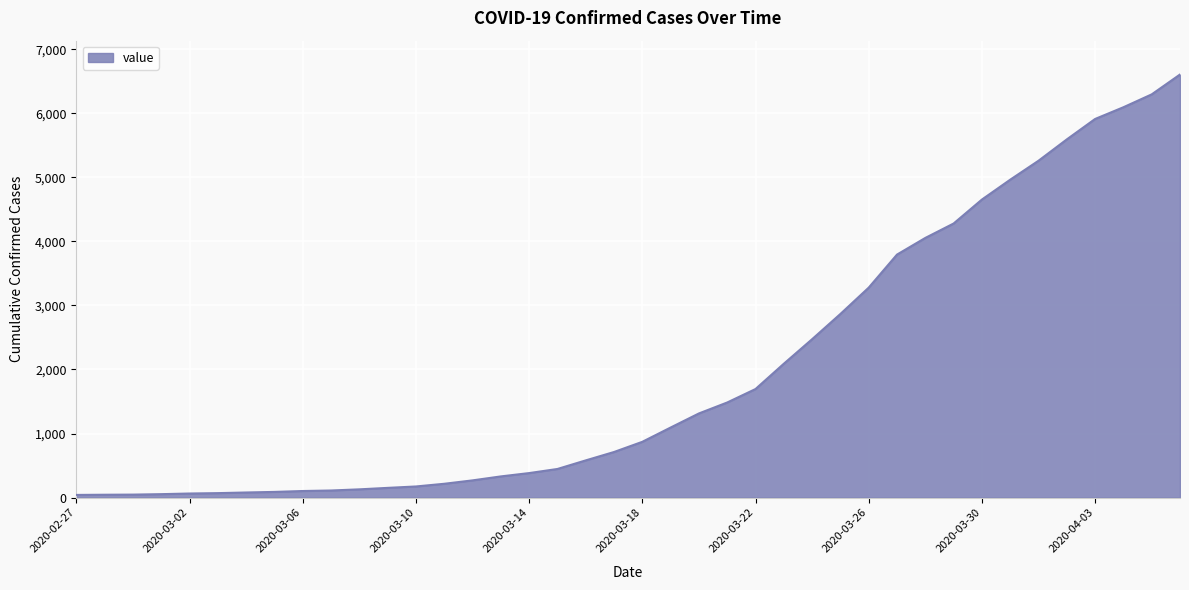

What is the greatest value displayed?

6605